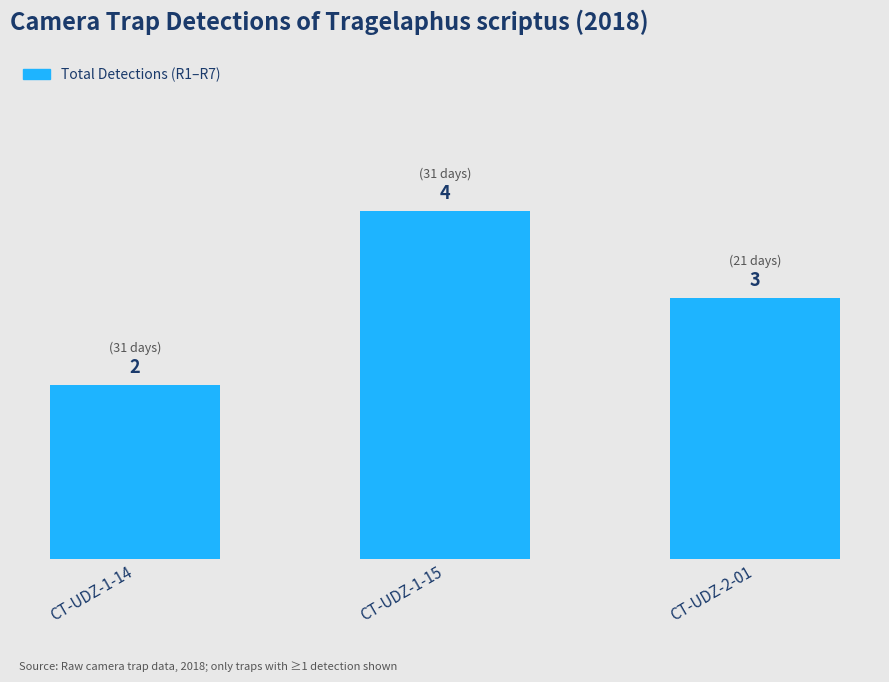

What is the label of the 1st bar from the right?

CT-UDZ-2-01